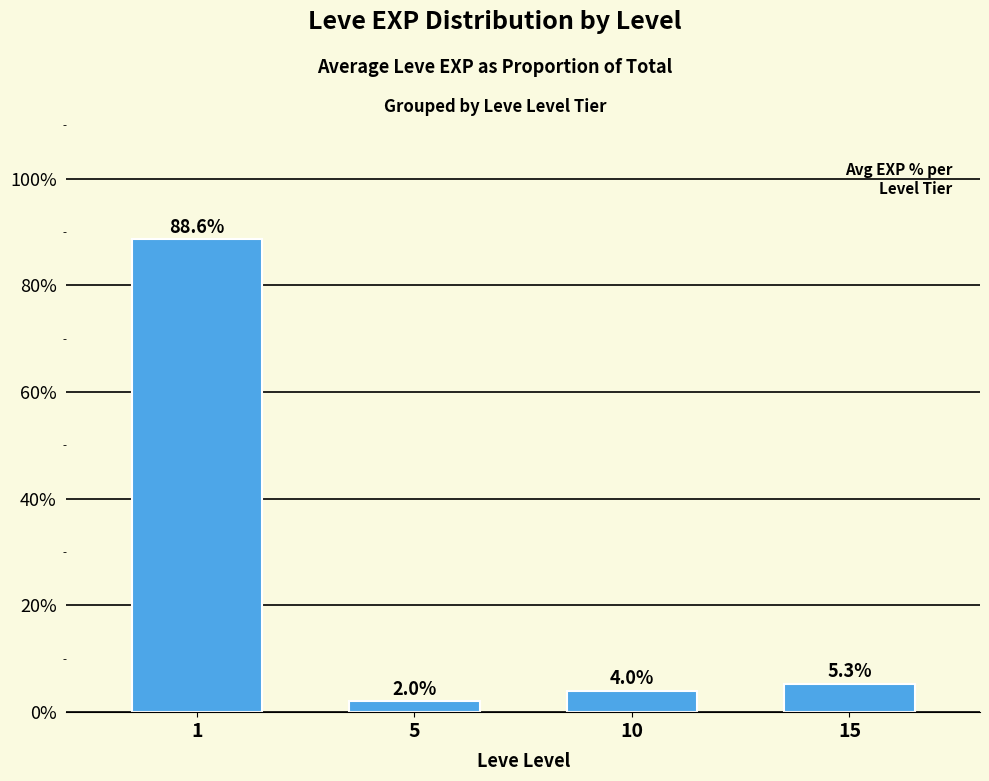

What is the approximate value at 15?

5.3